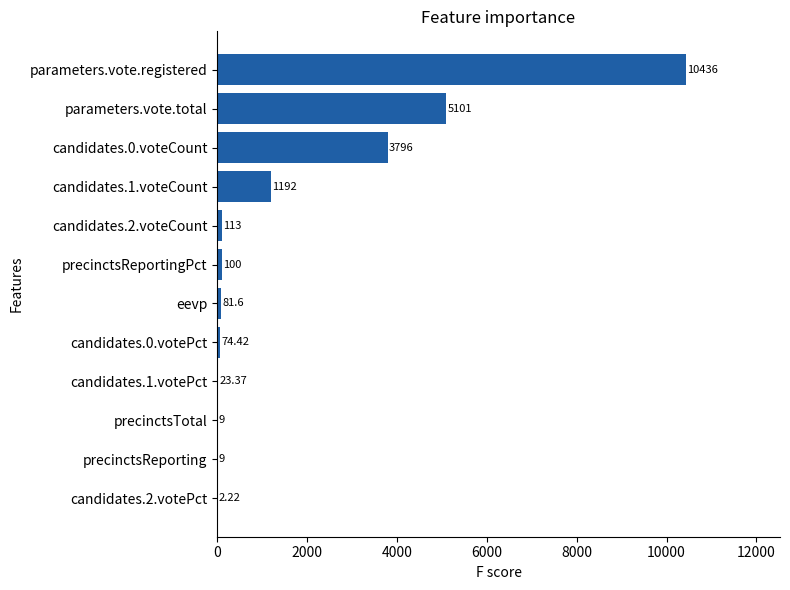

What is the average value?

1744.8